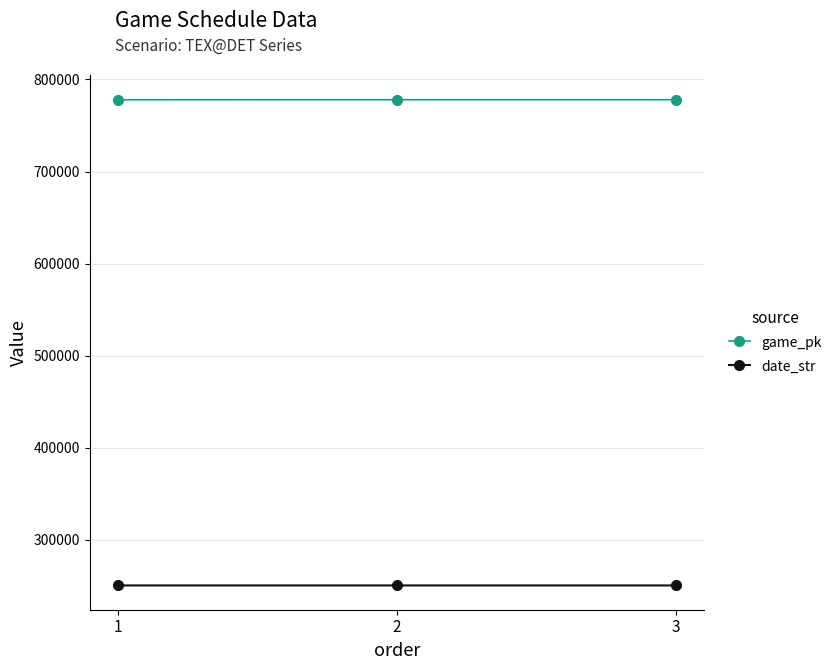

What are all the series names shown in the legend?

game_pk, date_str